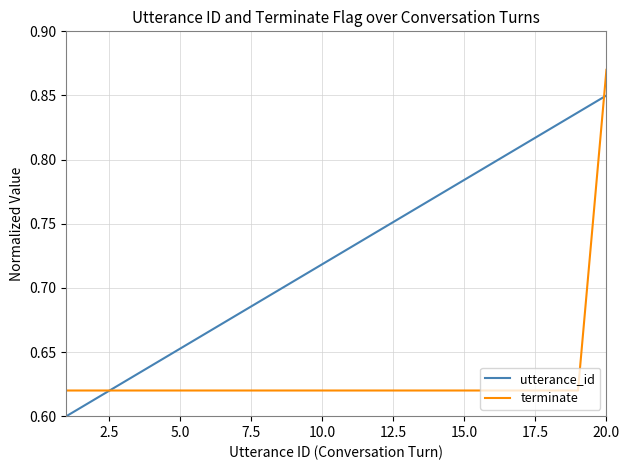

How many intersections are there between utterance_id and terminate?

2